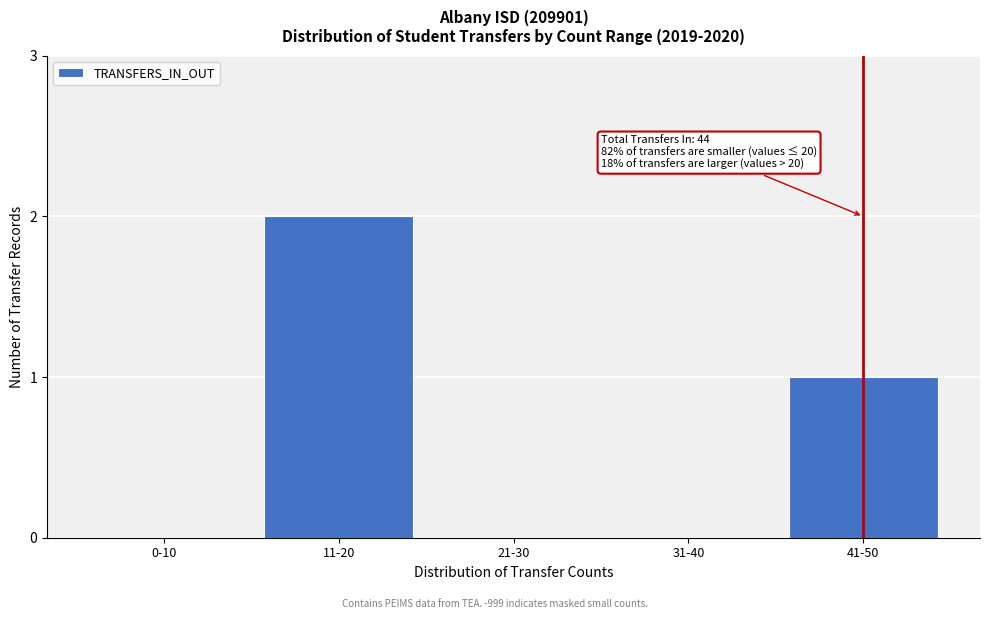

Reading left to right, transcribe all the data shown in this chart.

0-10=0	11-20=2	21-30=0	31-40=0	41-50=1